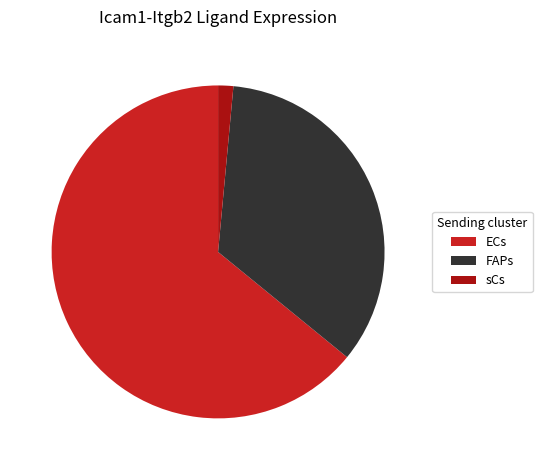

Does ECs represent more than half of the total?

Yes